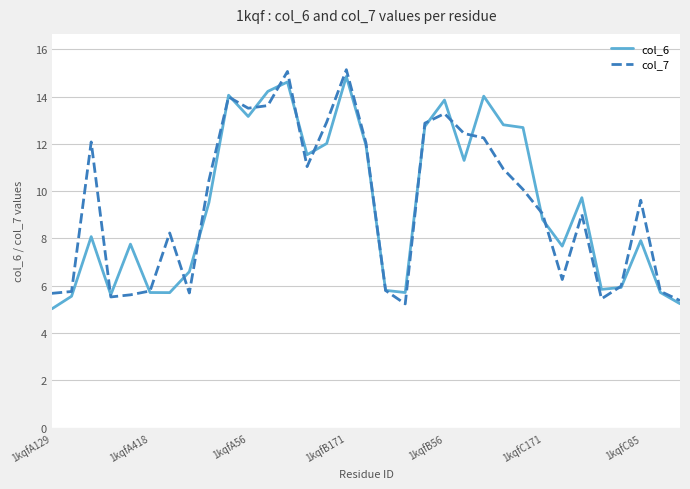

True or false: col_6 and col_7 cross at least once.

True